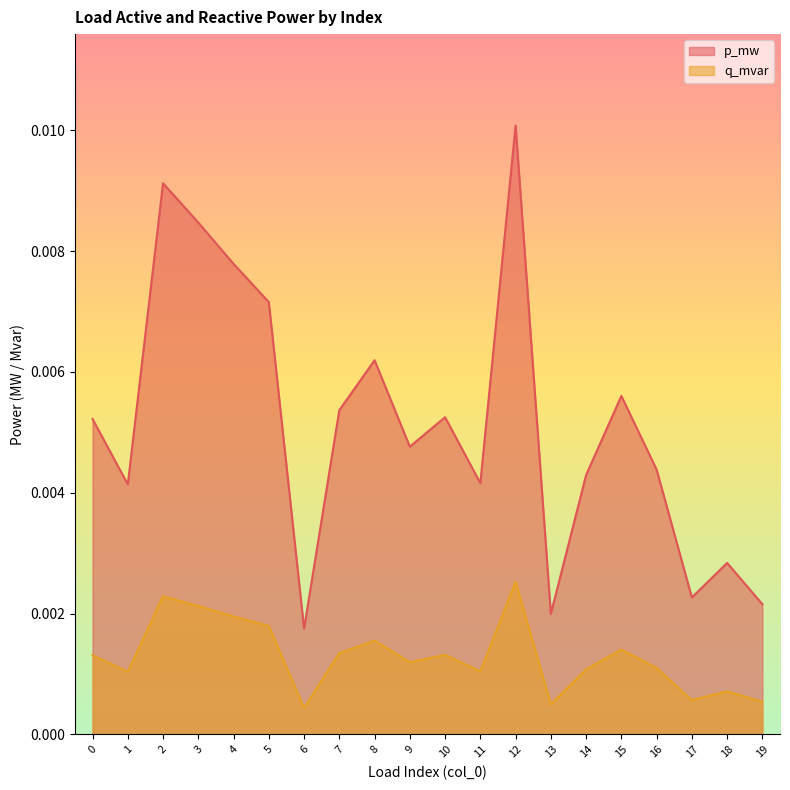

Count the q_mvar values in the range 0 to 1.

20